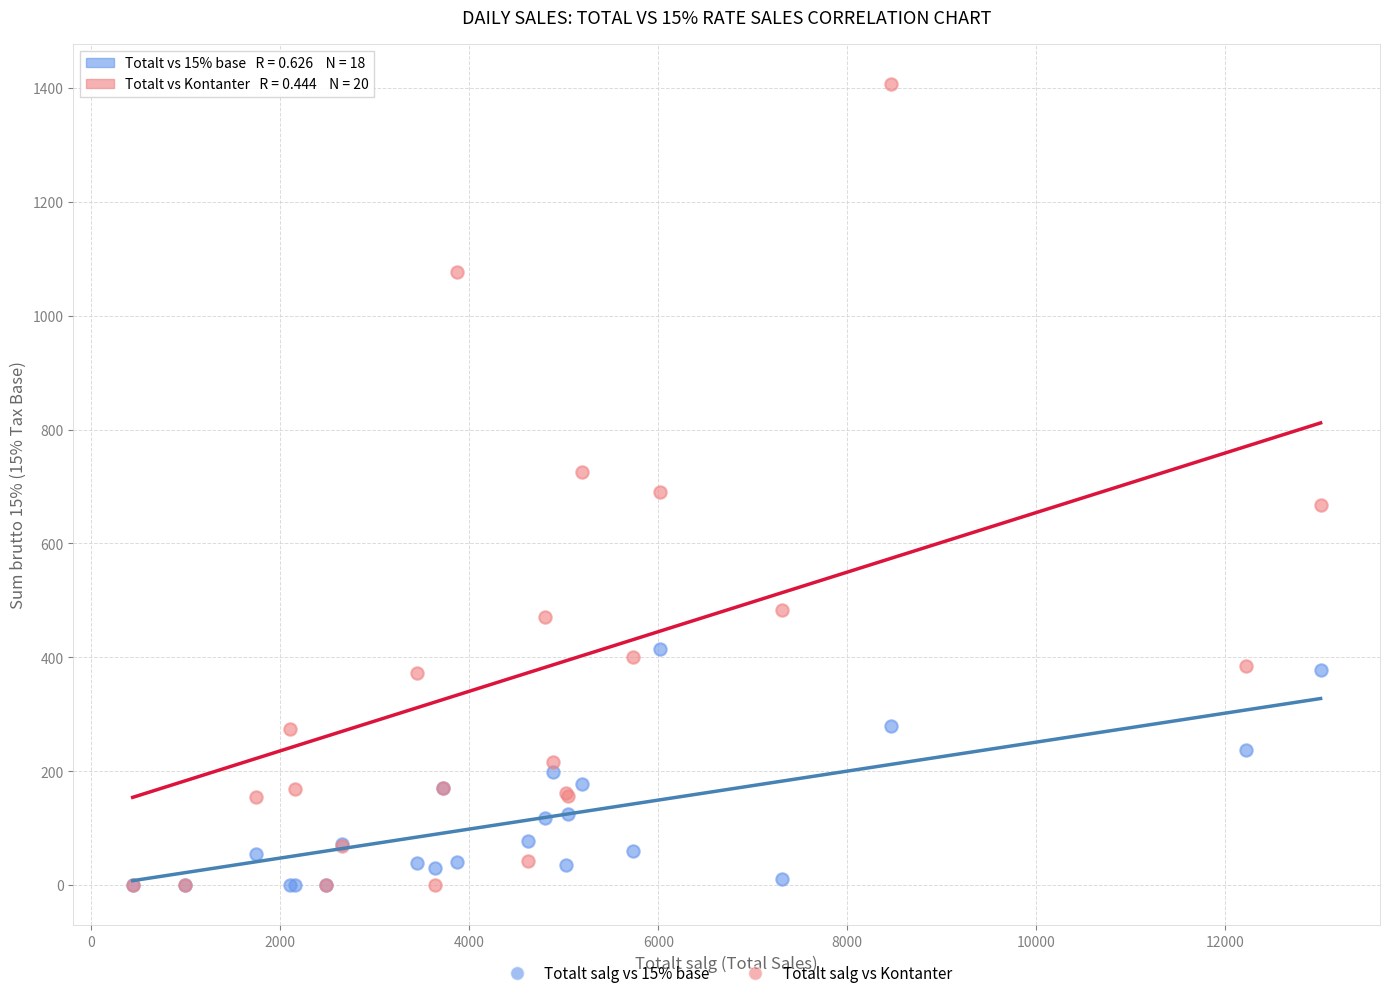

Which series has the largest Y range (max minus min)?

Totalt salg vs Kontanter